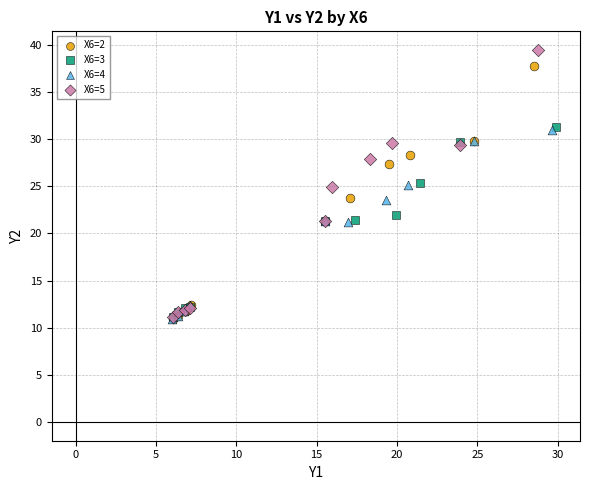

Which series has the largest Y range (max minus min)?

X6=5